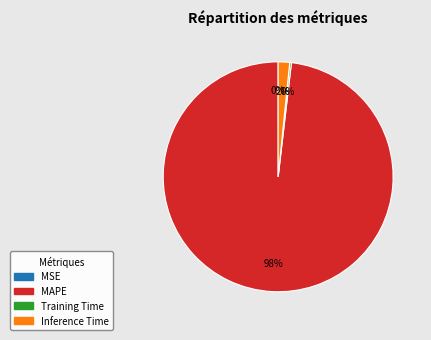

The Inference Time slice represents 15% of the pie. True or false?

False